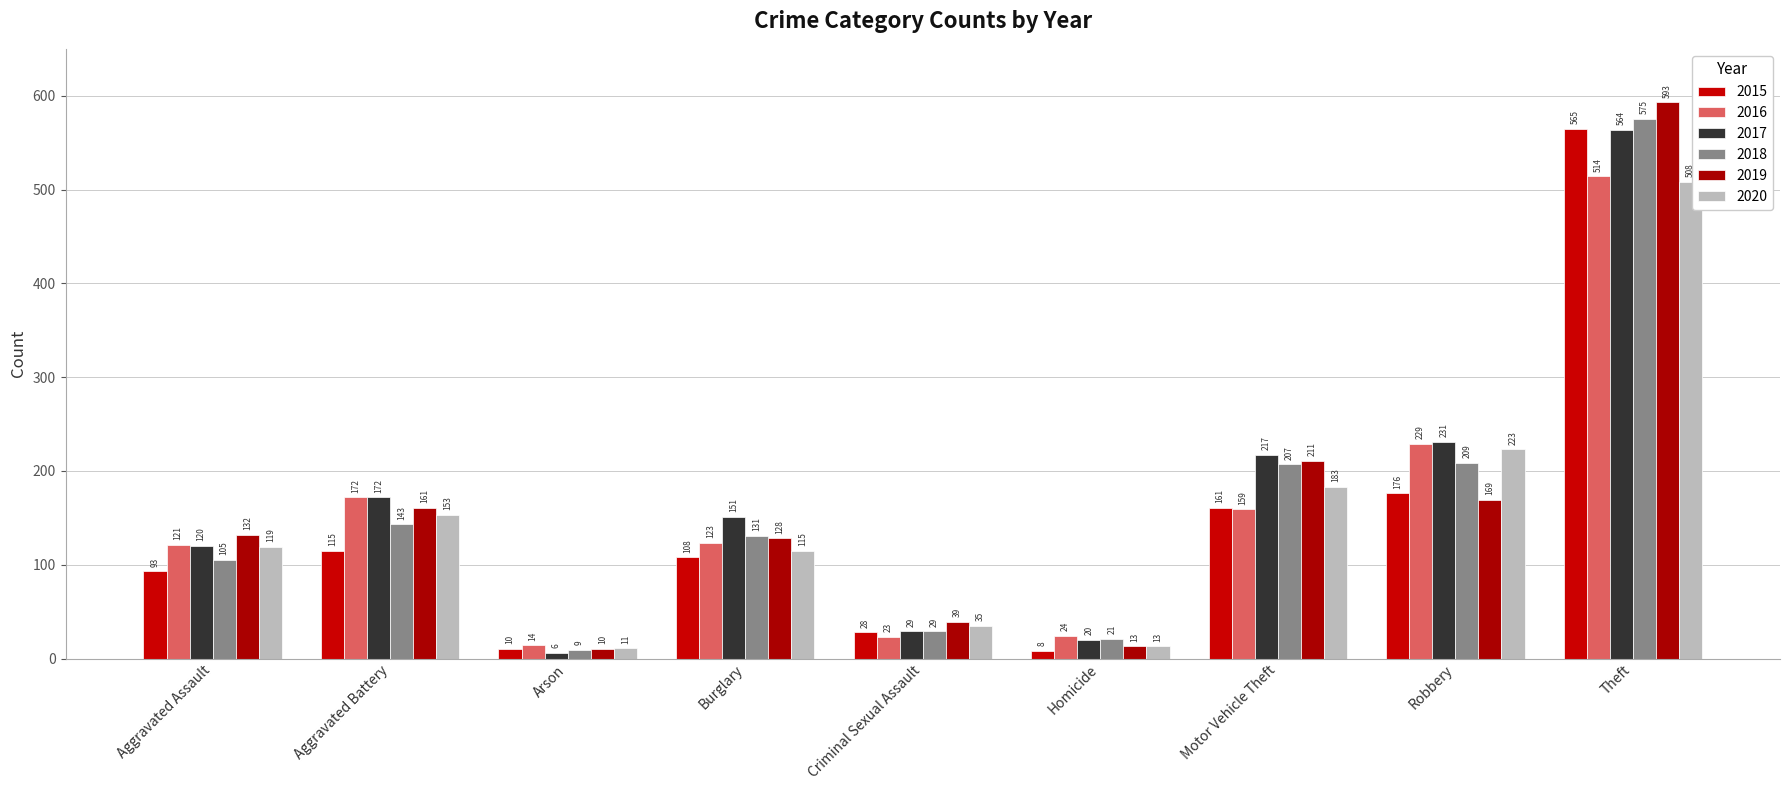

Where does the 2015 series first go above 108?

Aggravated Battery